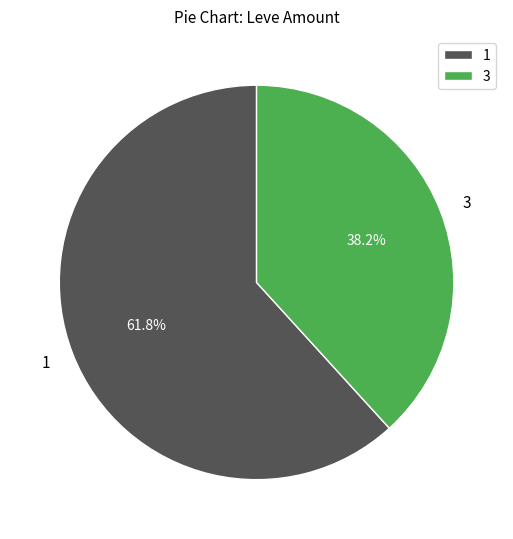

Approximately how many times larger is the value at 1 compared to 3?

1.6